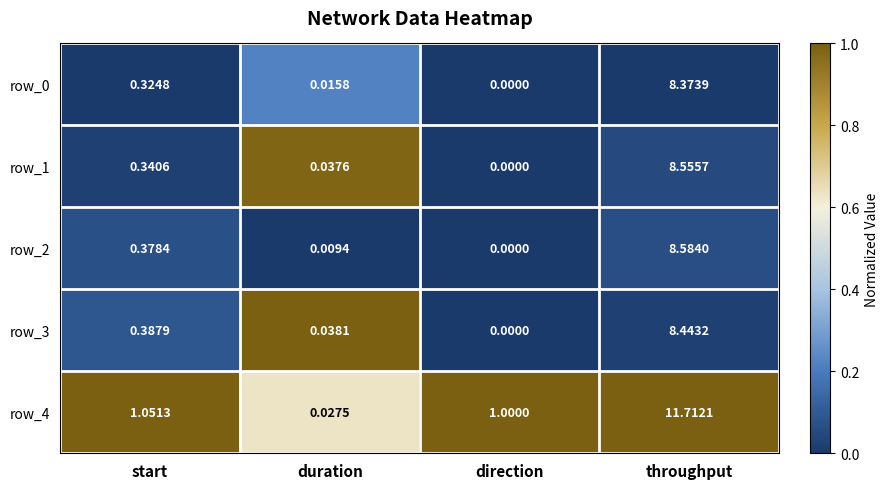

How many data points does each series have?

4